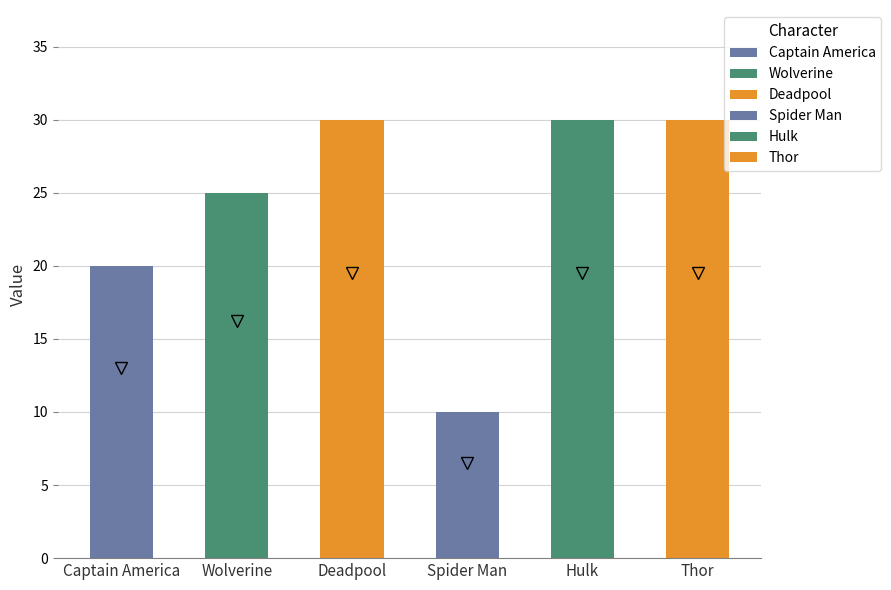

Reading right to left, what are all the values shown in this chart?

Thor=30	Hulk=30	Spider Man=10	Deadpool=30	Wolverine=25	Captain America=20